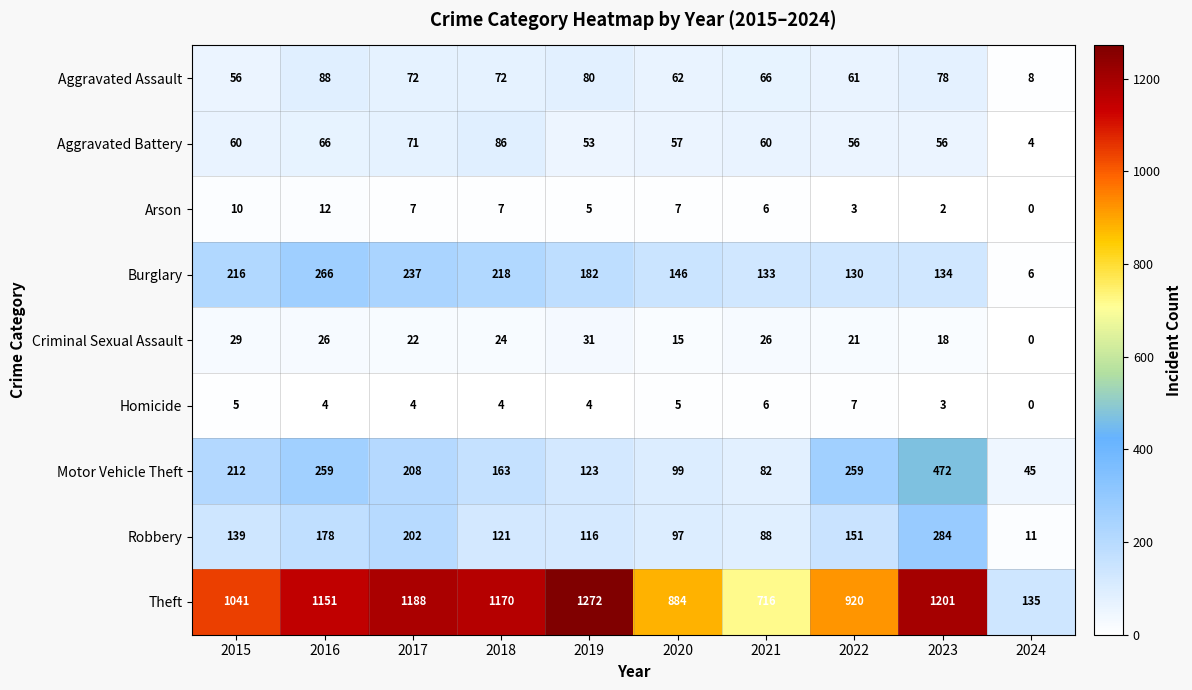

Which category has the highest value across all series?

2019